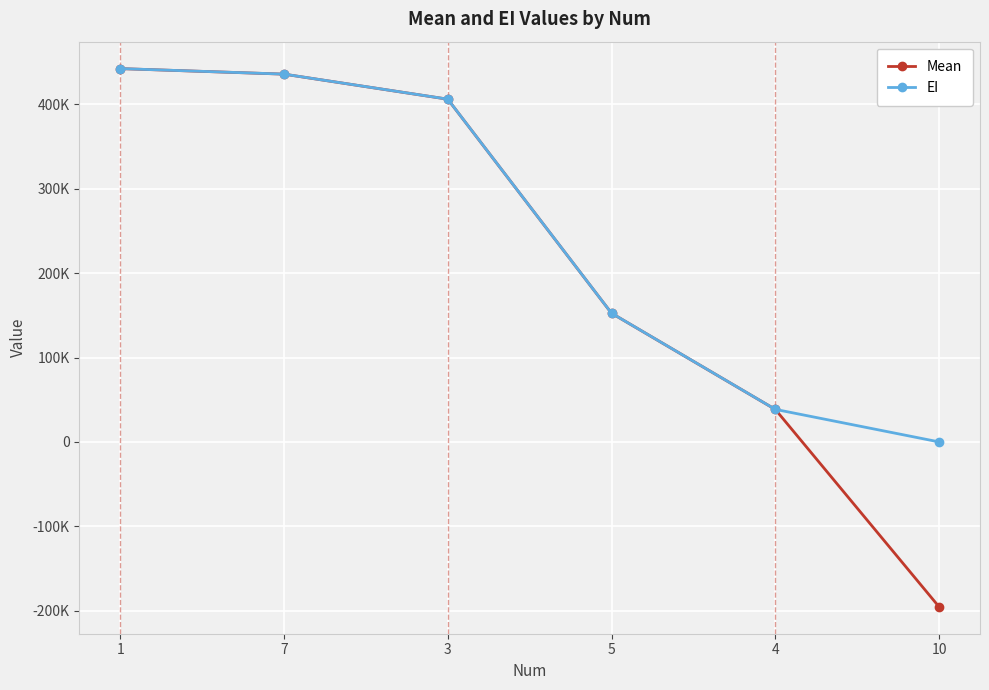

List the labels in order of EI value, smallest first.

10, 4, 5, 3, 7, 1